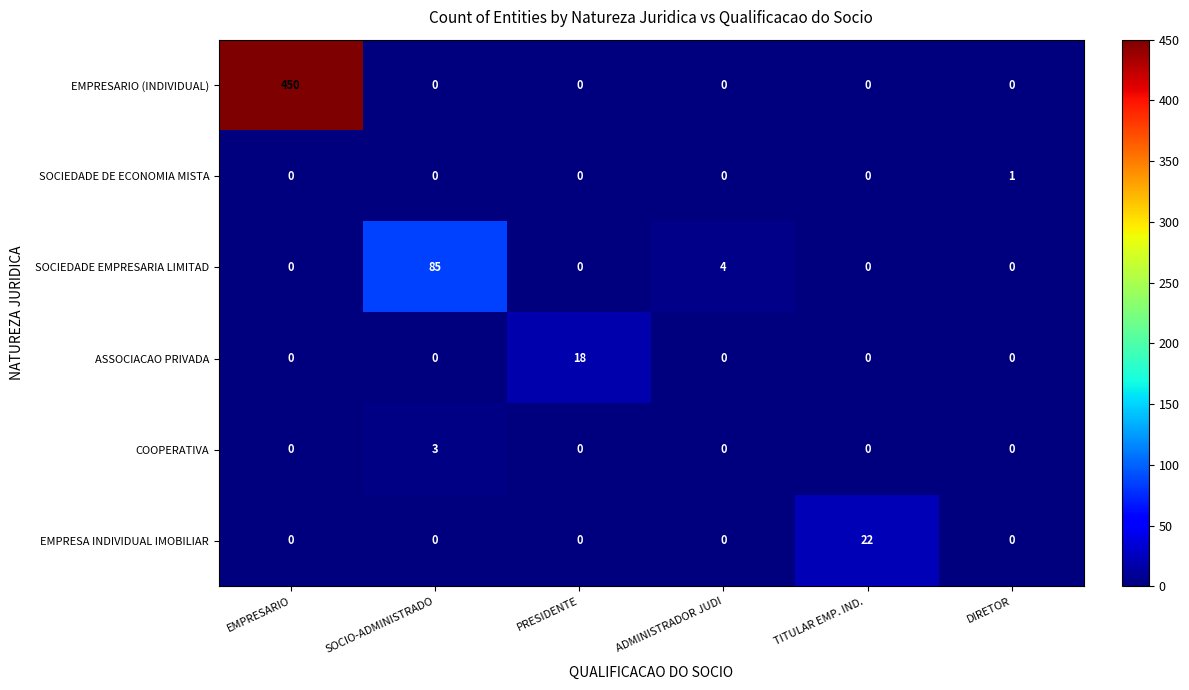

What is the maximum value shown in the chart?

450